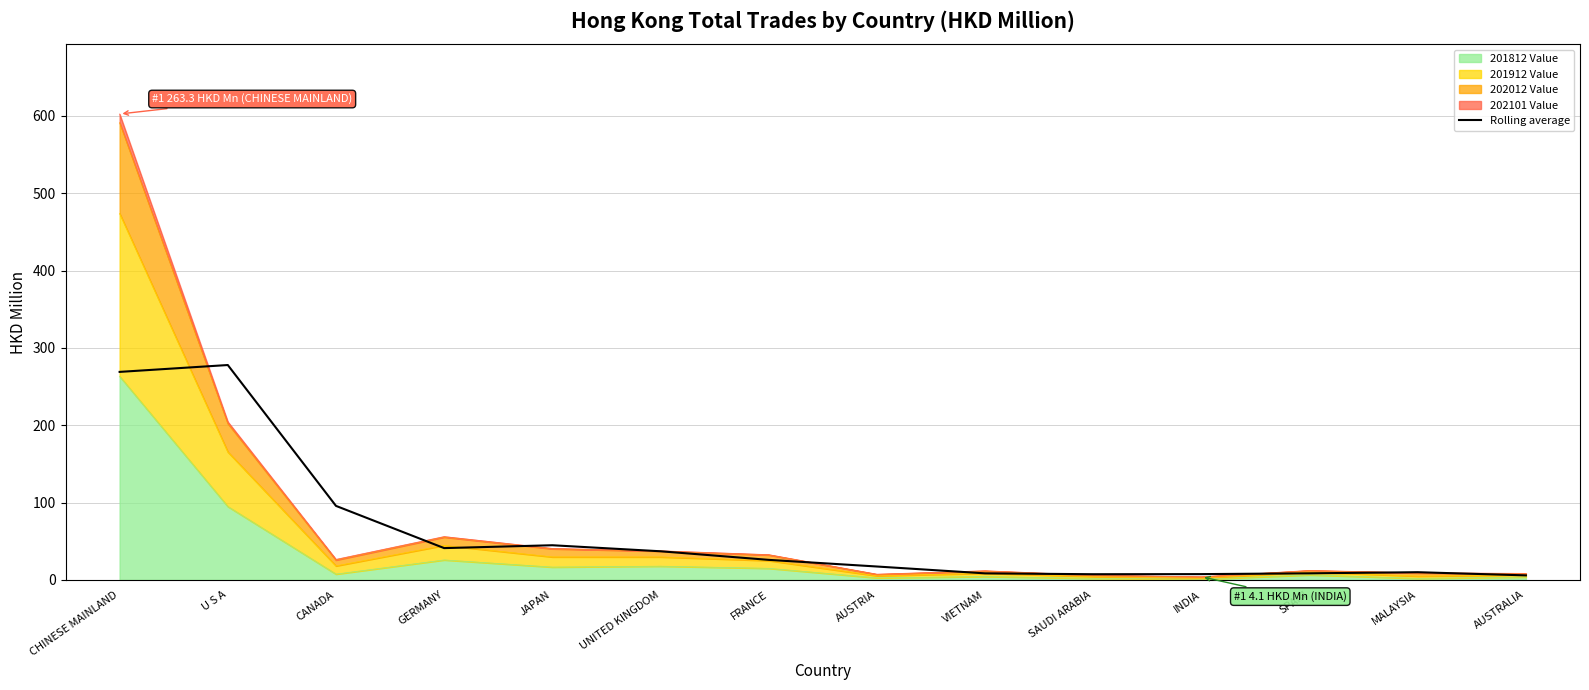

What is the smallest value displayed?

5.9